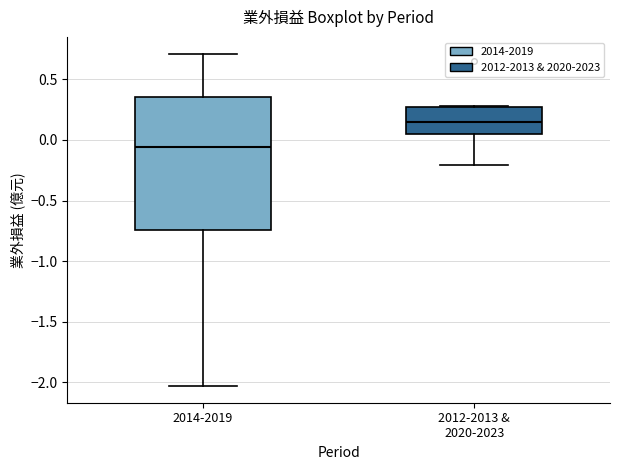

Reading left to right, read every box against the y-axis: the position of its median line, the range the box covers, and the ends of its whiskers. The values are not printed on the chart, so give them approximately, as read against the axis.

2014-2019: median -0.05, box -0.75 to 0.35, whiskers -2.05 to 0.70
2012-2013 & 2020-2023: median 0.15, box 0.05 to 0.25, whiskers -0.20 to 0.30